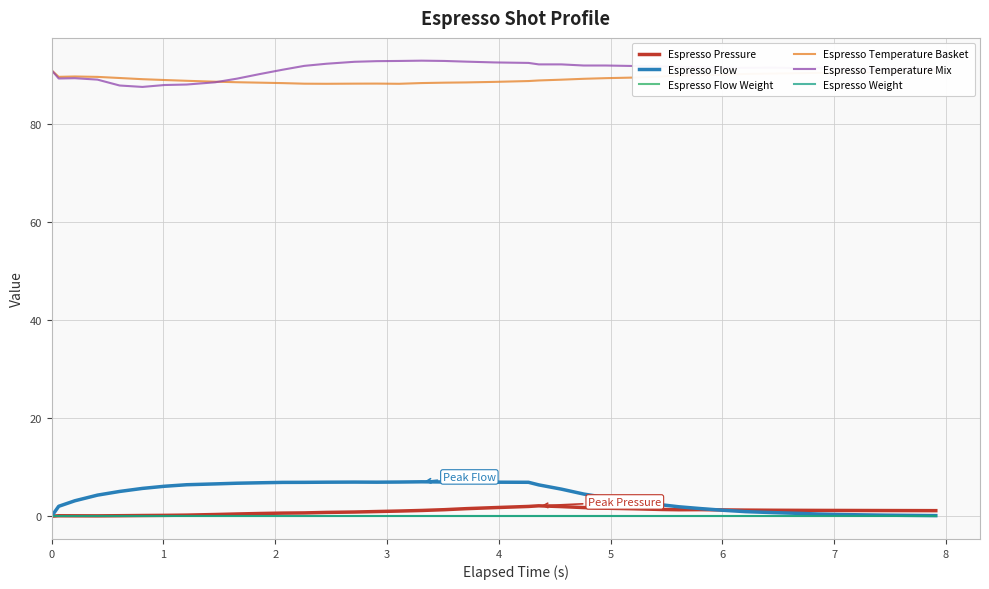

Is this an area chart (filled region under the line)?

No